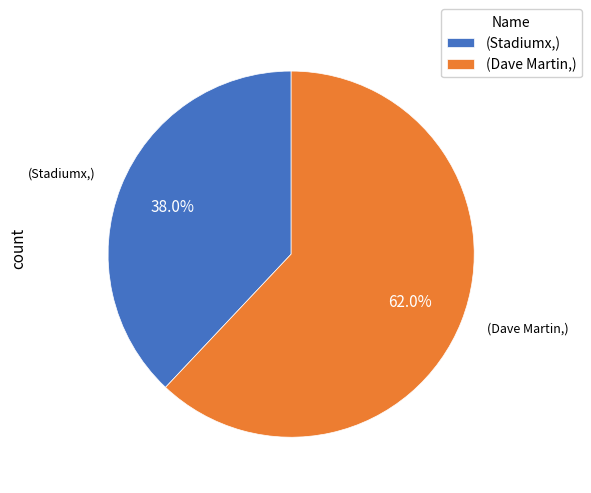

Rank the categories by value from highest to lowest.

(Dave Martin,), (Stadiumx,)